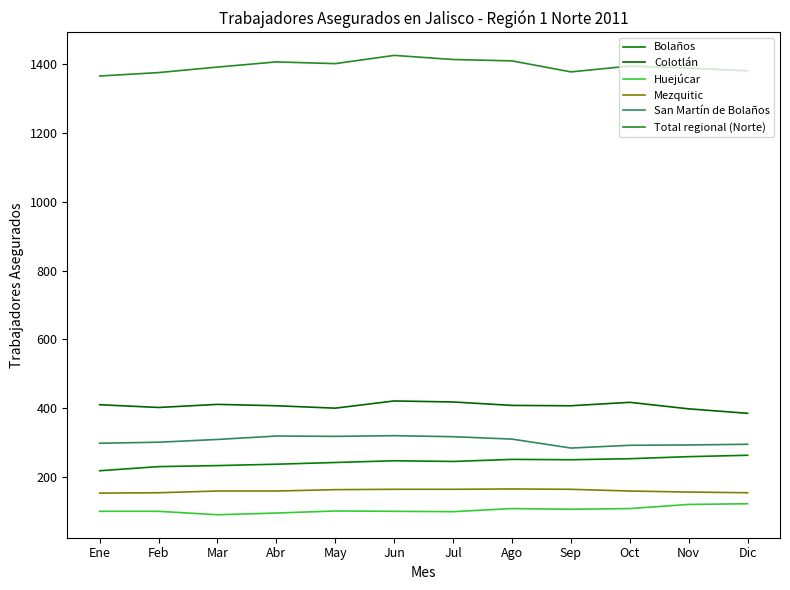

What position from the left is Sep?

9